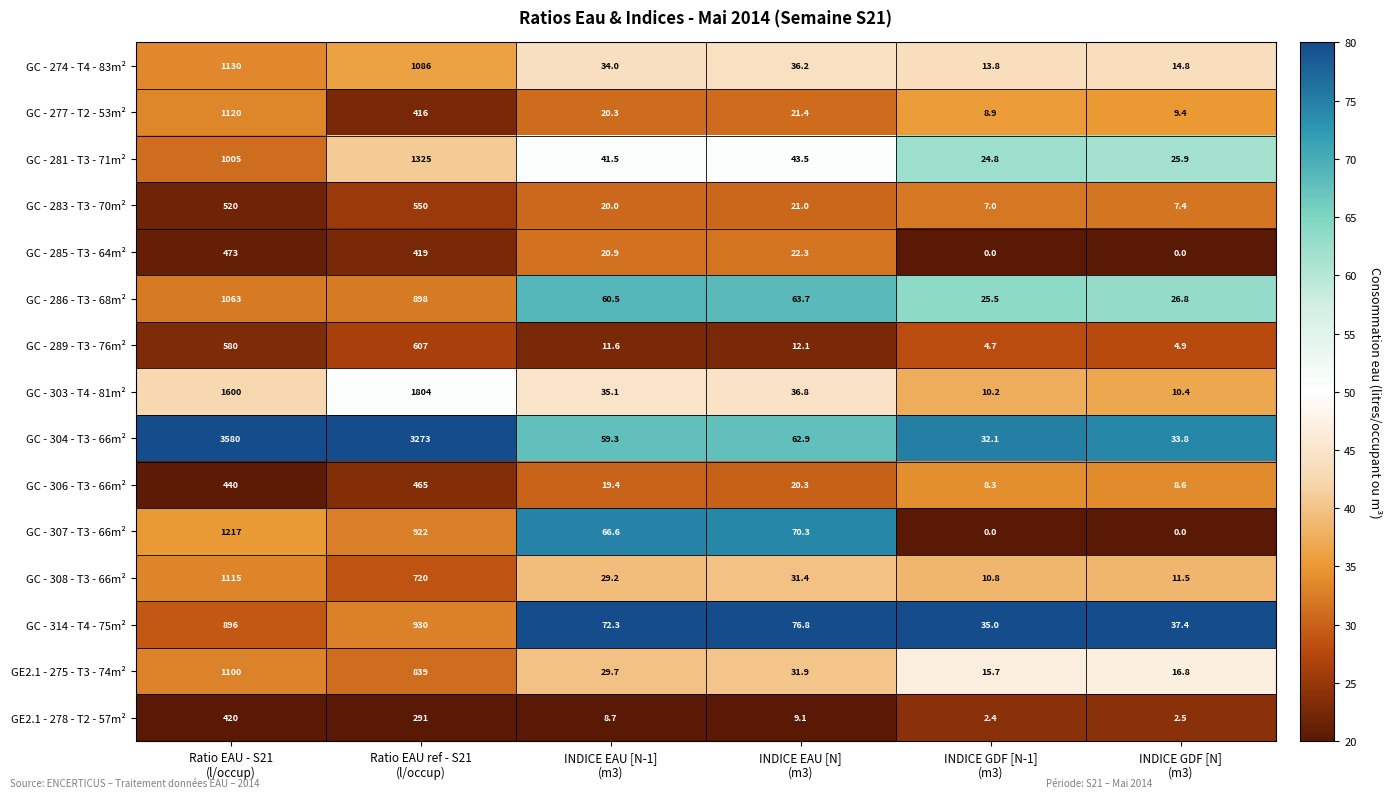

What is the difference between the maximum and minimum values in the GC - 289 - T3 - 76m² series?

602.3